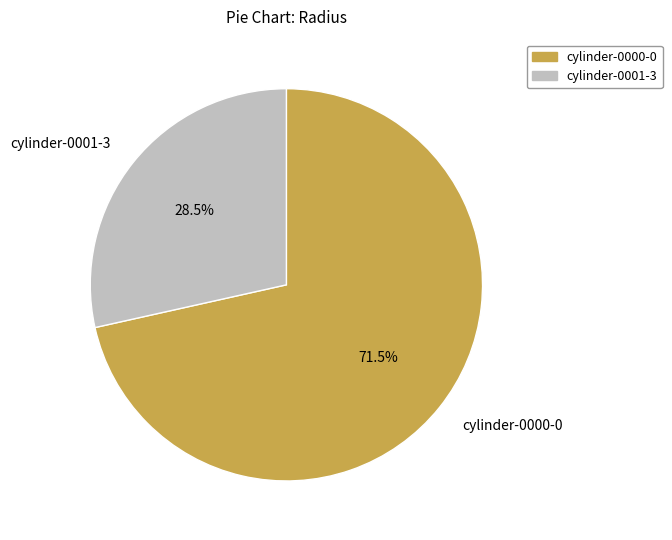

Is cylinder-0001-3 the majority of the pie?

No